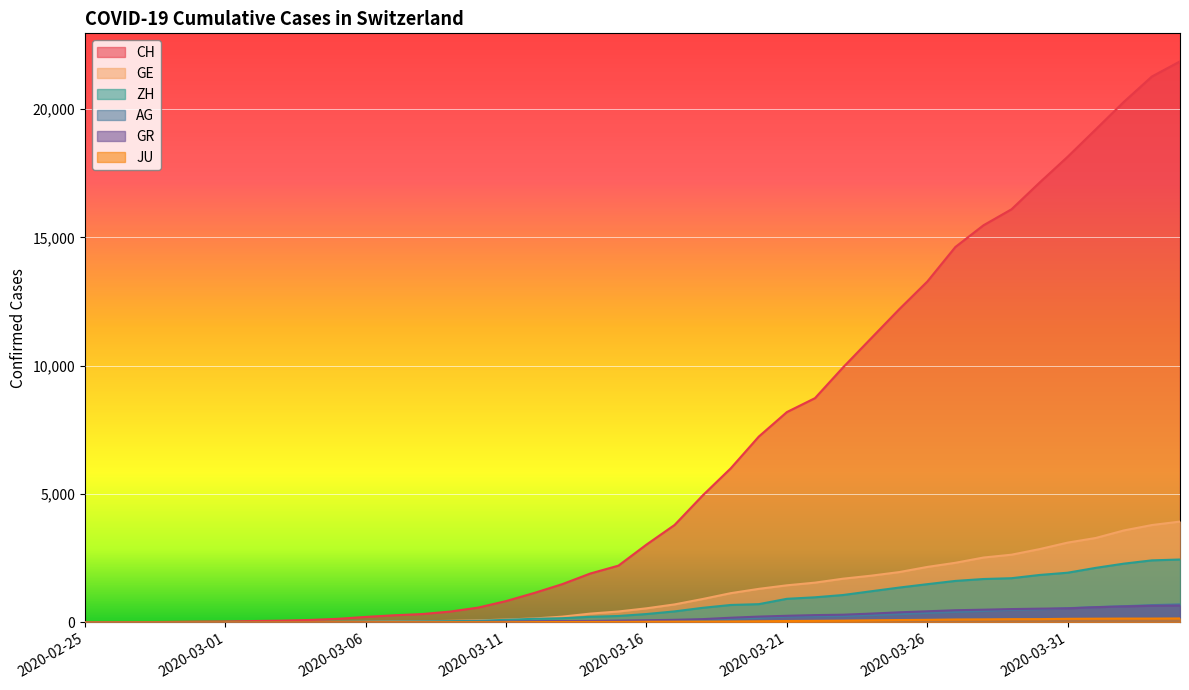

What is the highest value of the GR series?

657